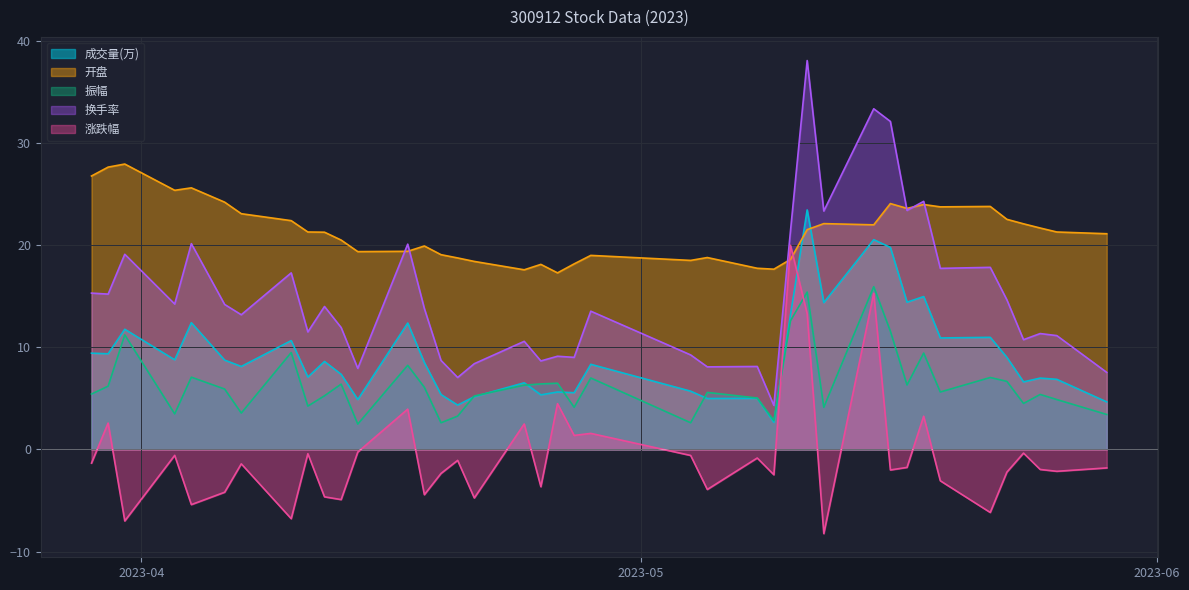

Where is 换手率 nearest to the value 21?

2023-05-10